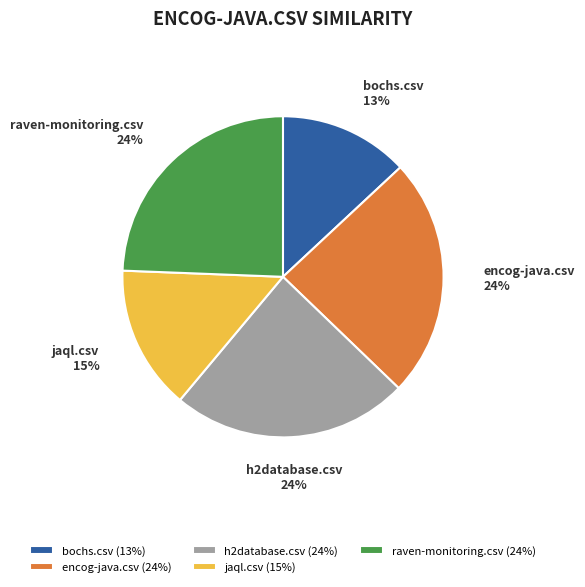

True or false: raven-monitoring.csv accounts for 24% of the total.

True